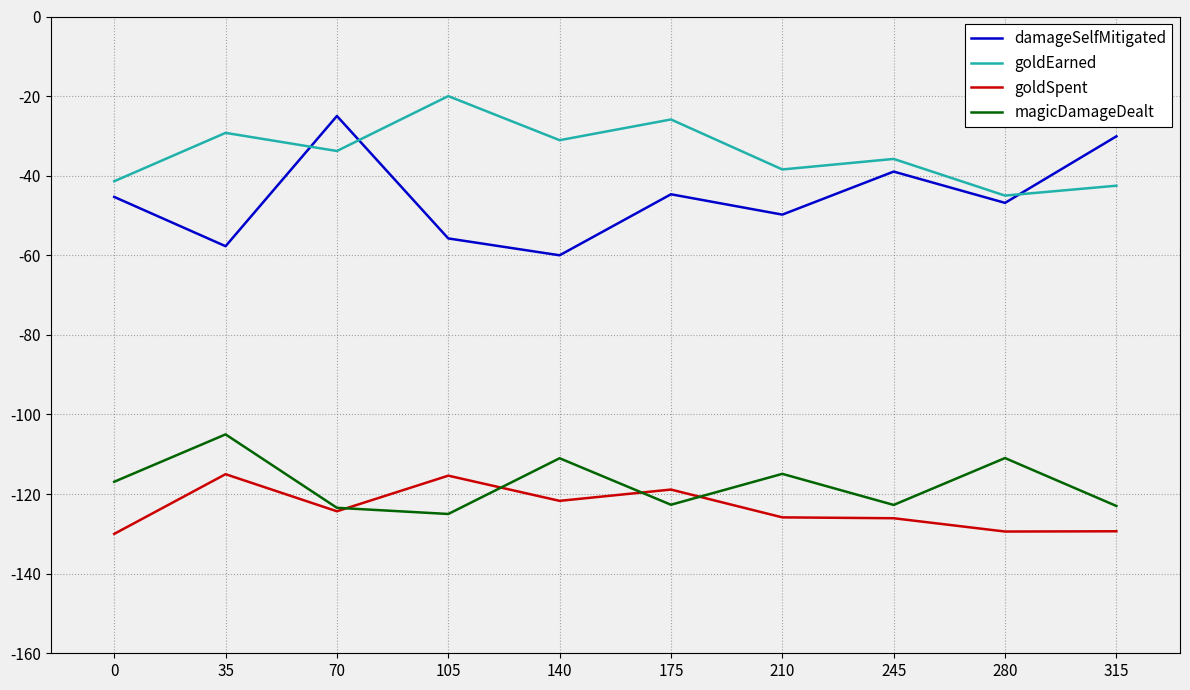

At which category does damageSelfMitigated reach its first local valley?

35